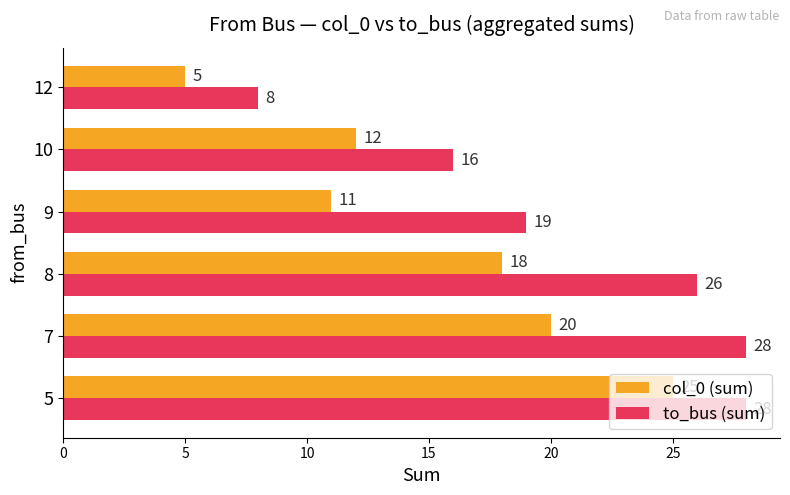

True or false: to_bus (sum) has a value of 2 at 12.

False